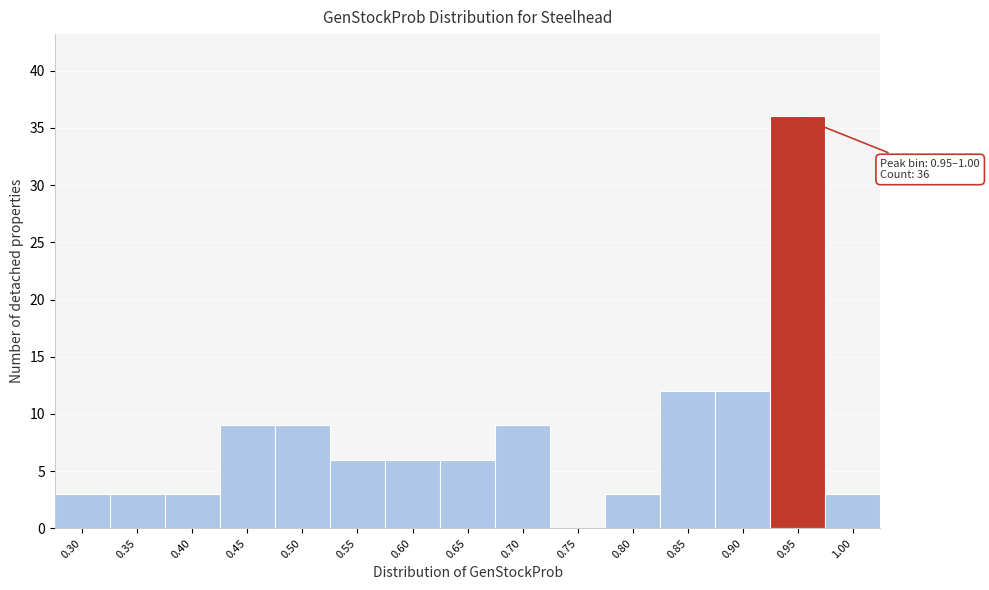

Reading left to right, list all the values displayed in this chart.

0.30=3	0.35=3	0.40=3	0.45=9	0.50=9	0.55=6	0.60=6	0.65=6	0.70=9	0.75=0	0.80=3	0.85=12	0.90=12	0.95=36	1.00=3